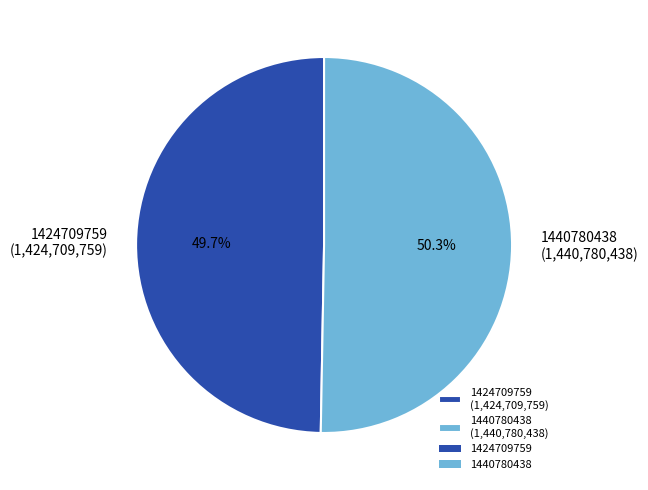

To the nearest percent, what is the difference between the 1440780438 and 1424709759 slice percentages?

1%